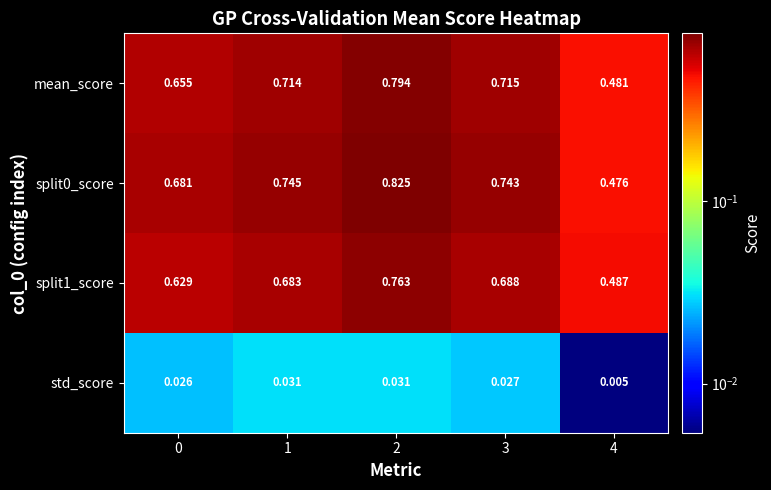

Is the value of split1_score at 4 greater than the value of std_score at 1?

Yes